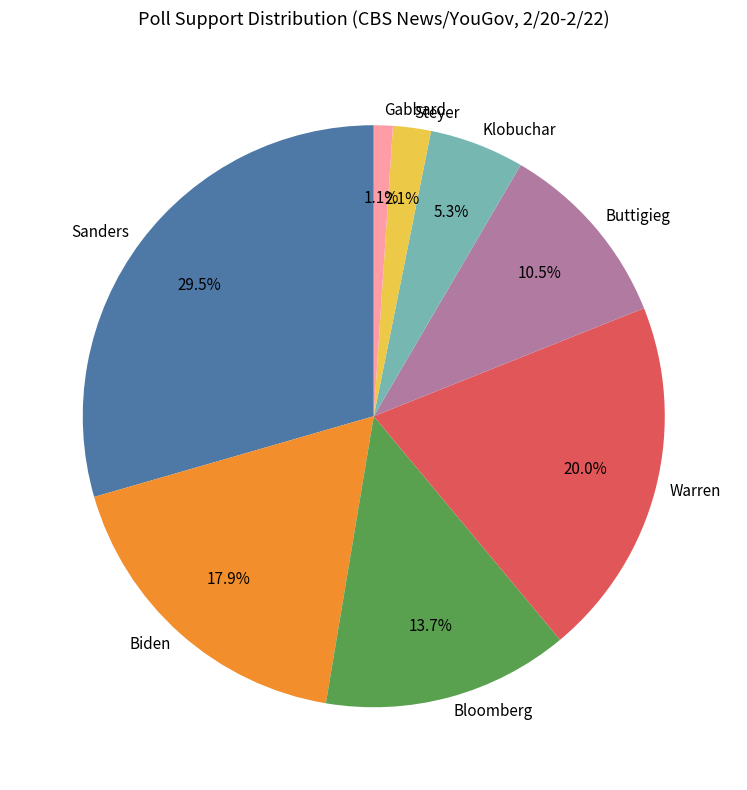

To the nearest percent, what portion does Klobuchar represent?

5%